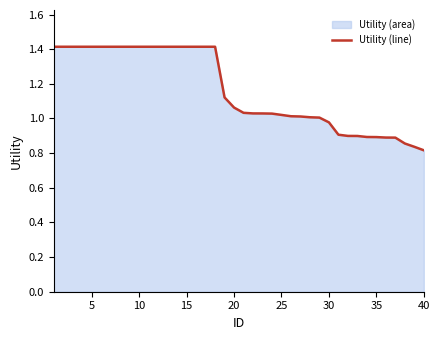

What is the greatest value displayed?

1.4